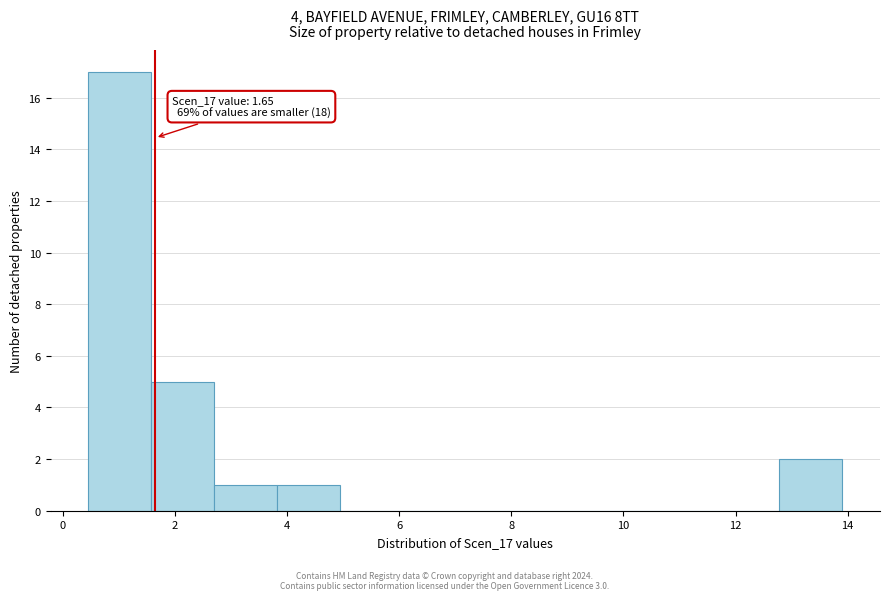

Which range on the x-axis has the tallest bar?

0.4 to 1.6